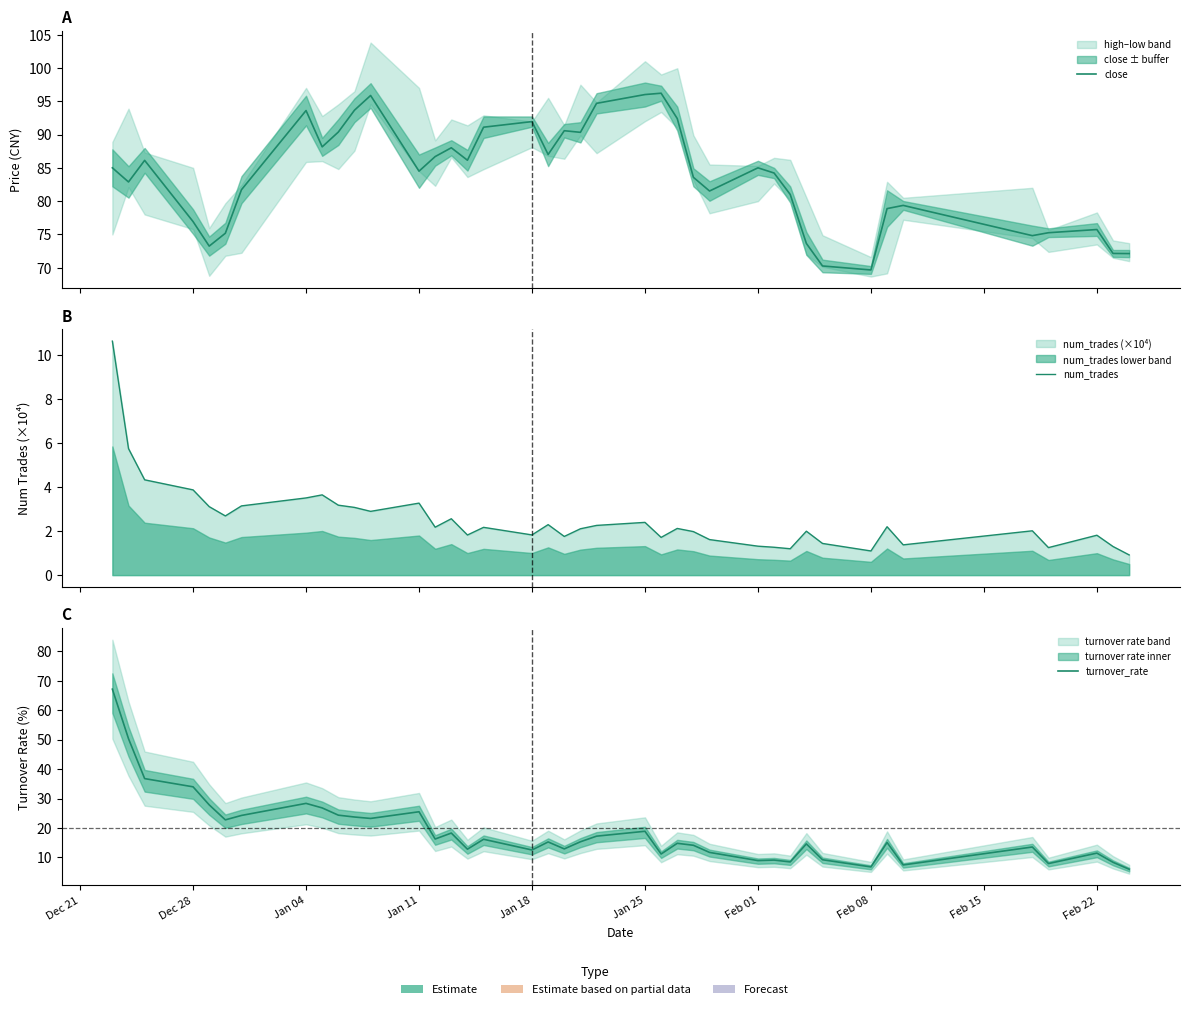

What is the value of the num_trades point at the 38th from the left?

1.8